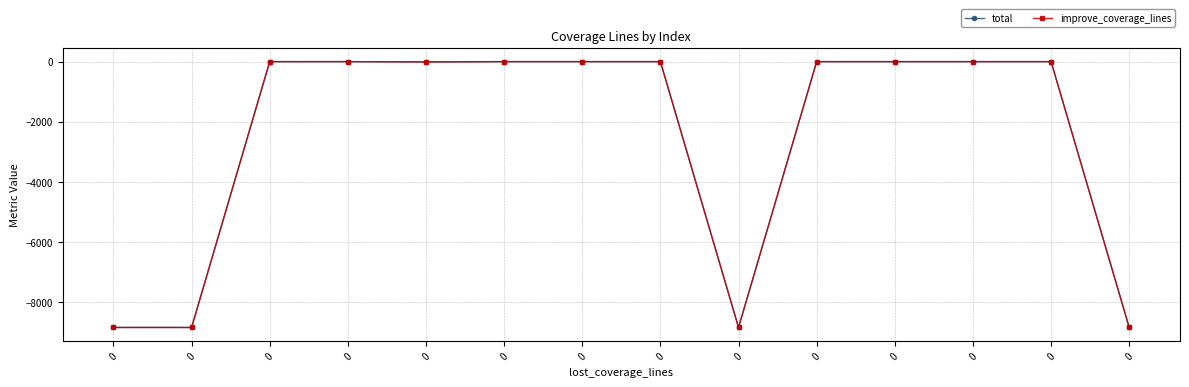

Is this an area chart (filled region under the line)?

No